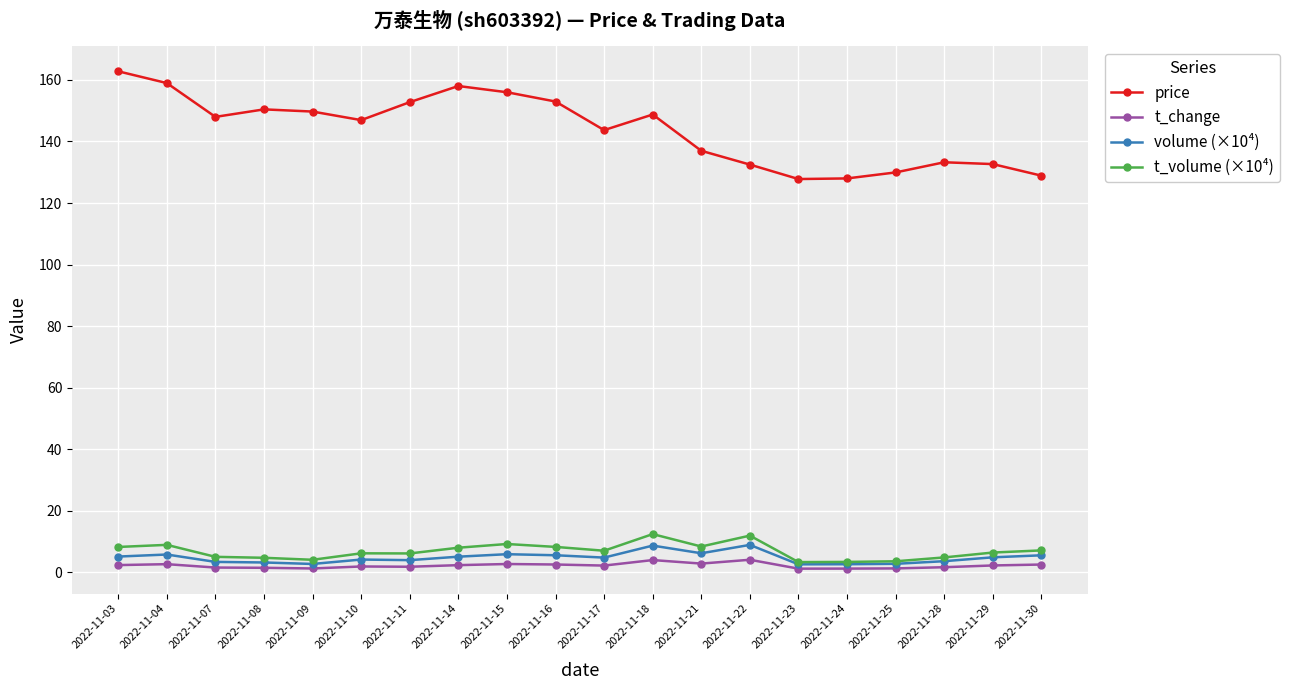

Count the number of data series in this chart.

4